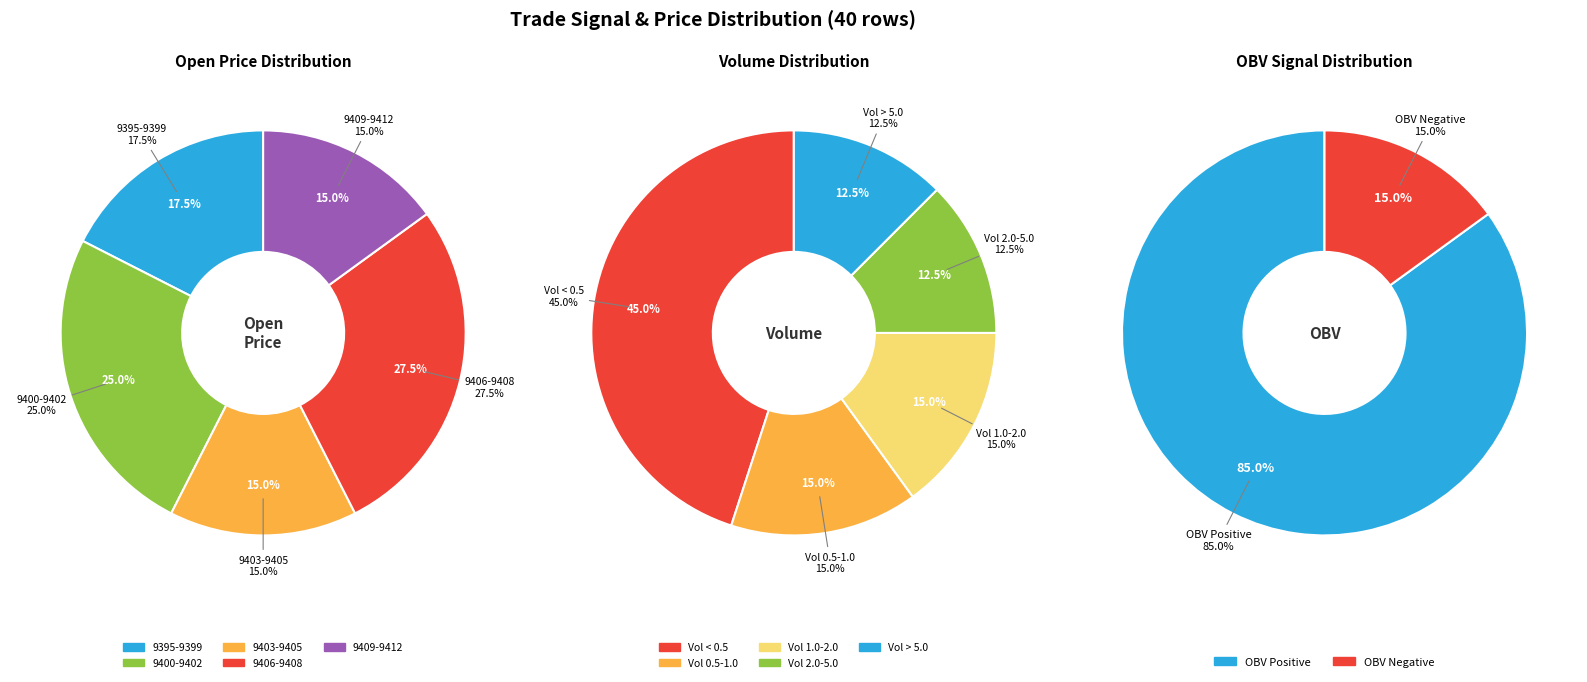

Is there any slice that represents more than half of the pie?

No